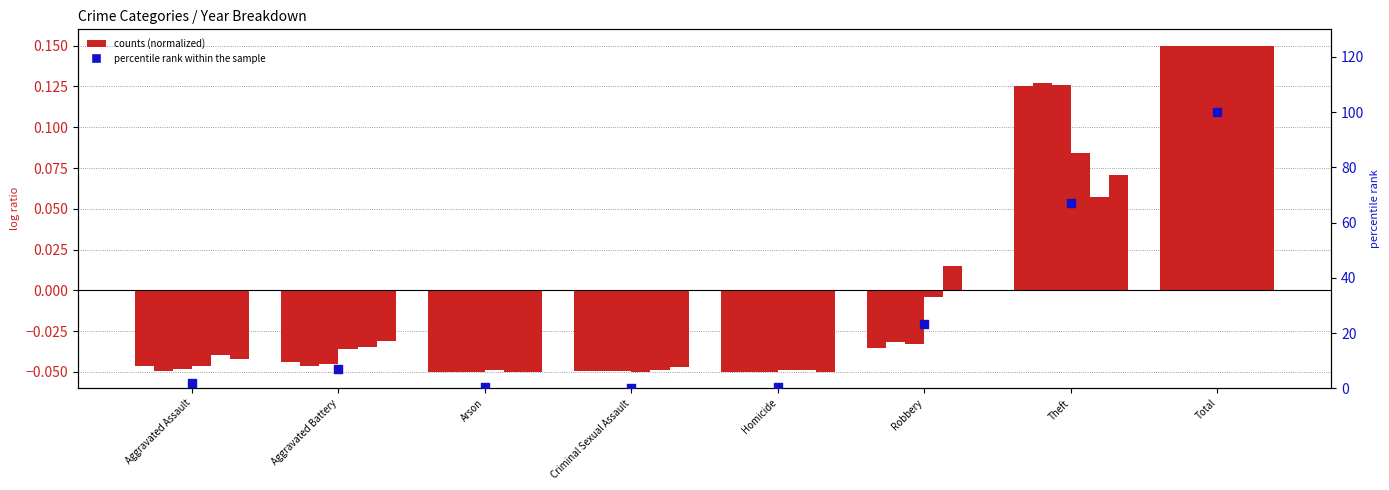

Between Homicide and Robbery, which is larger?

Robbery